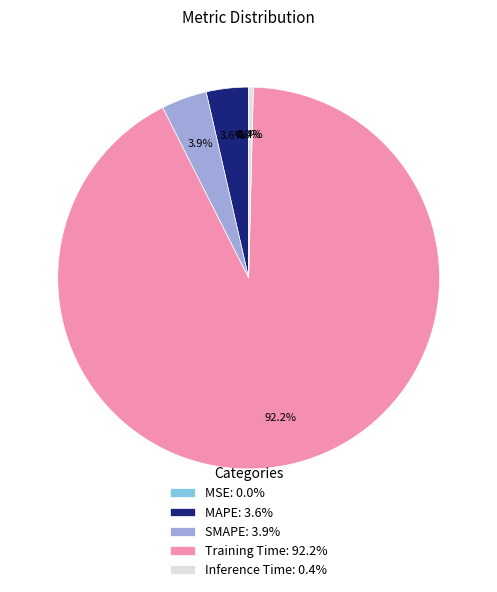

Is there any slice that represents more than half of the pie?

Yes